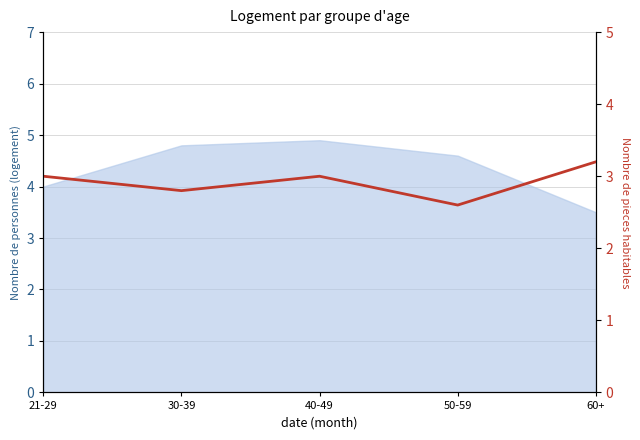

Reading left to right, what are all the values shown in this chart?

21-29=3.0	30-39=2.8	40-49=3.0	50-59=2.6	60+=3.2